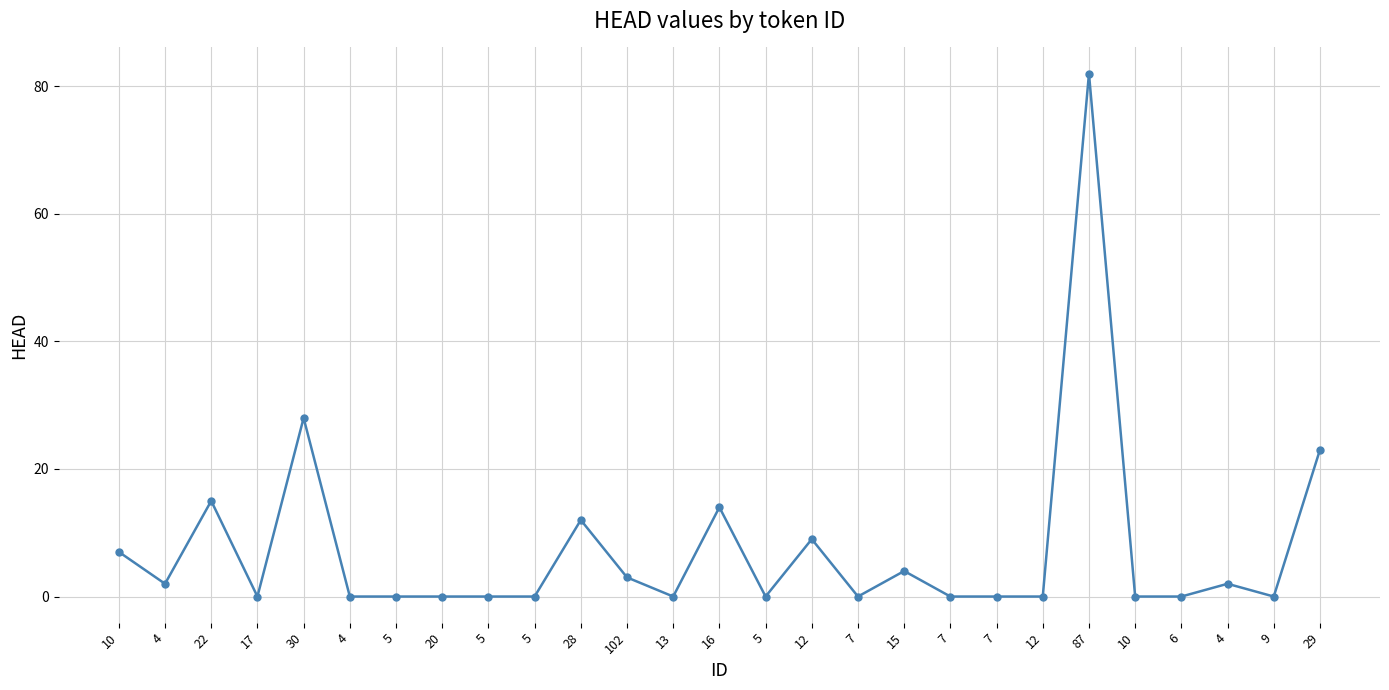

What is the approximate value at 28, to the nearest 10?

10